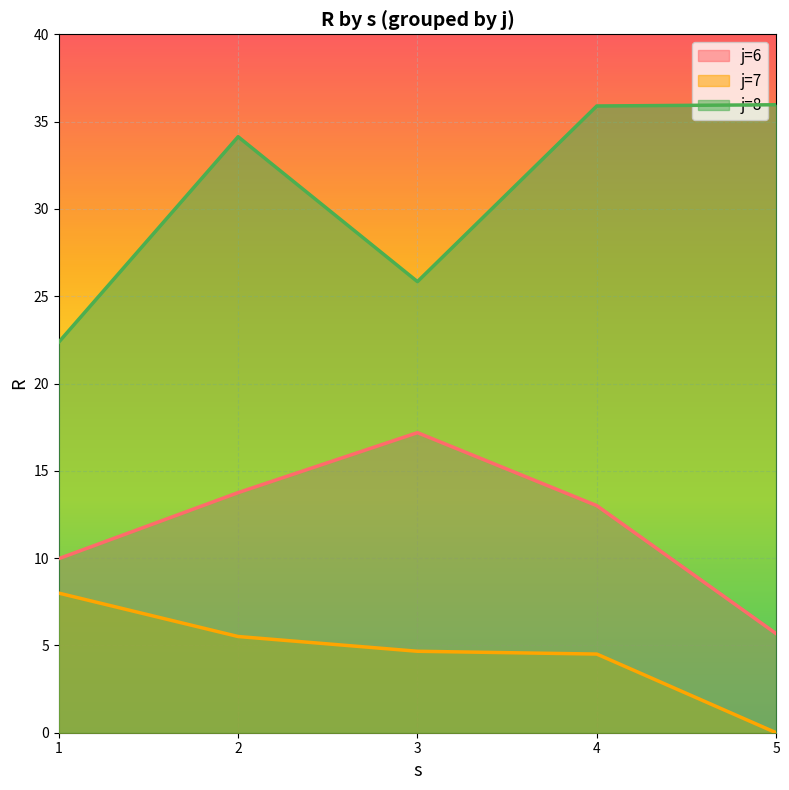

Is it true that R equals 0.0 at 7?

True